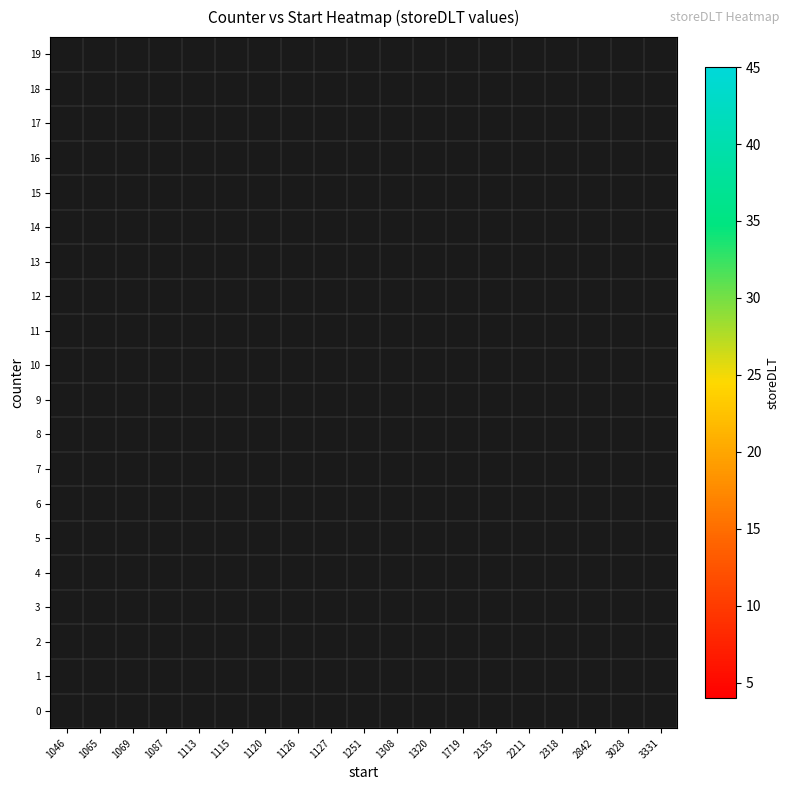

How many data points does each series have?

19